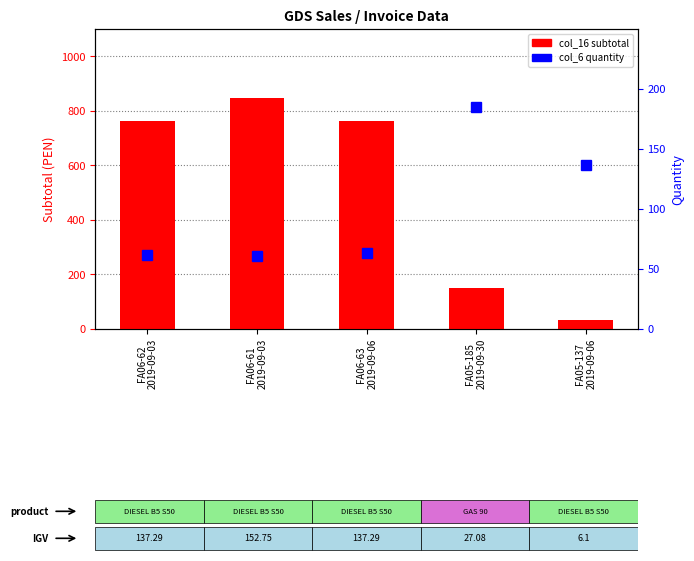

At which category is the sum across all series the highest?

FA06-61
2019-09-03